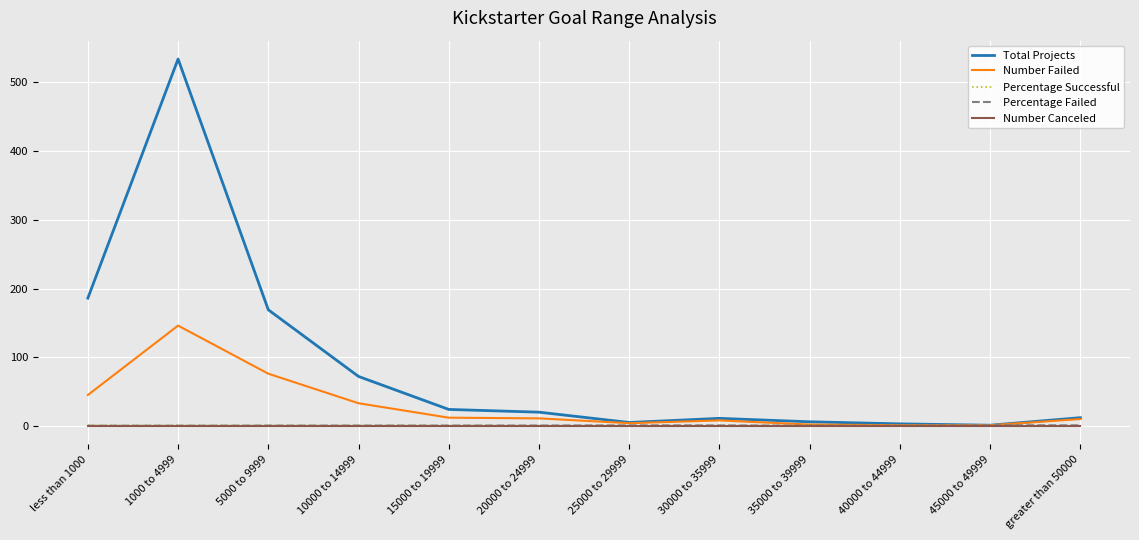

Which series has the widest spread of values?

Total Projects